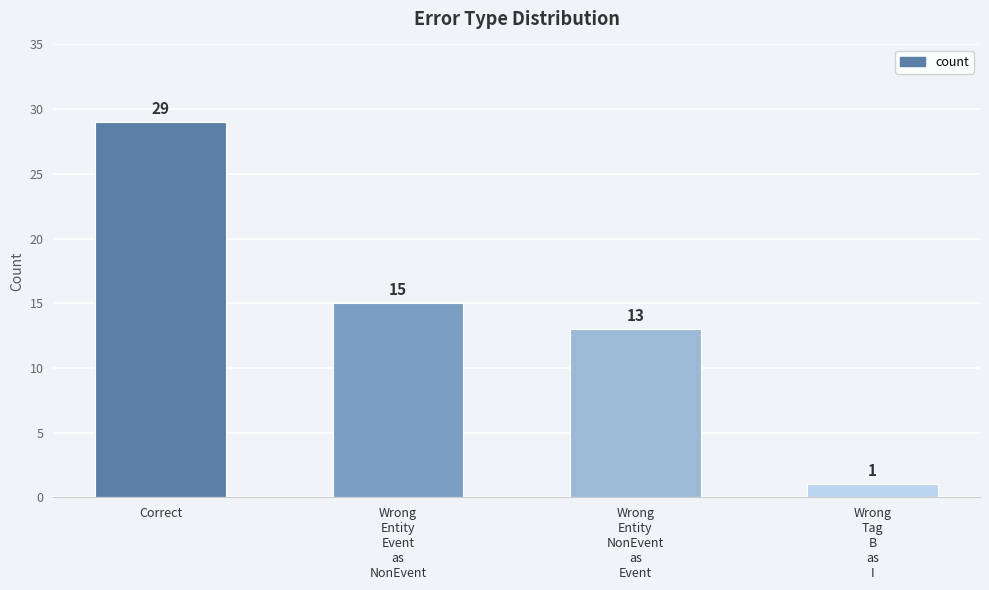

What is the difference between the maximum and second lowest values?

16